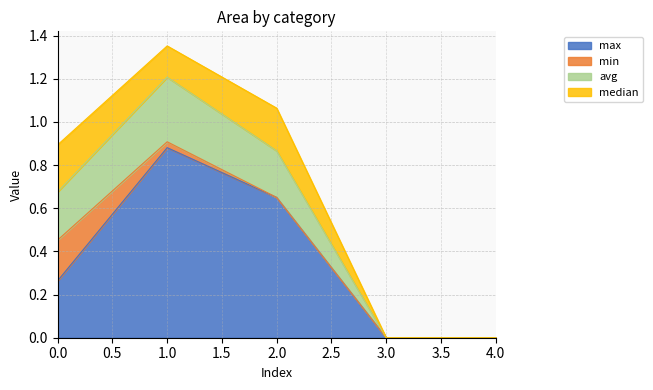

The max series shows 0.0 at 4.0. True or false?

True